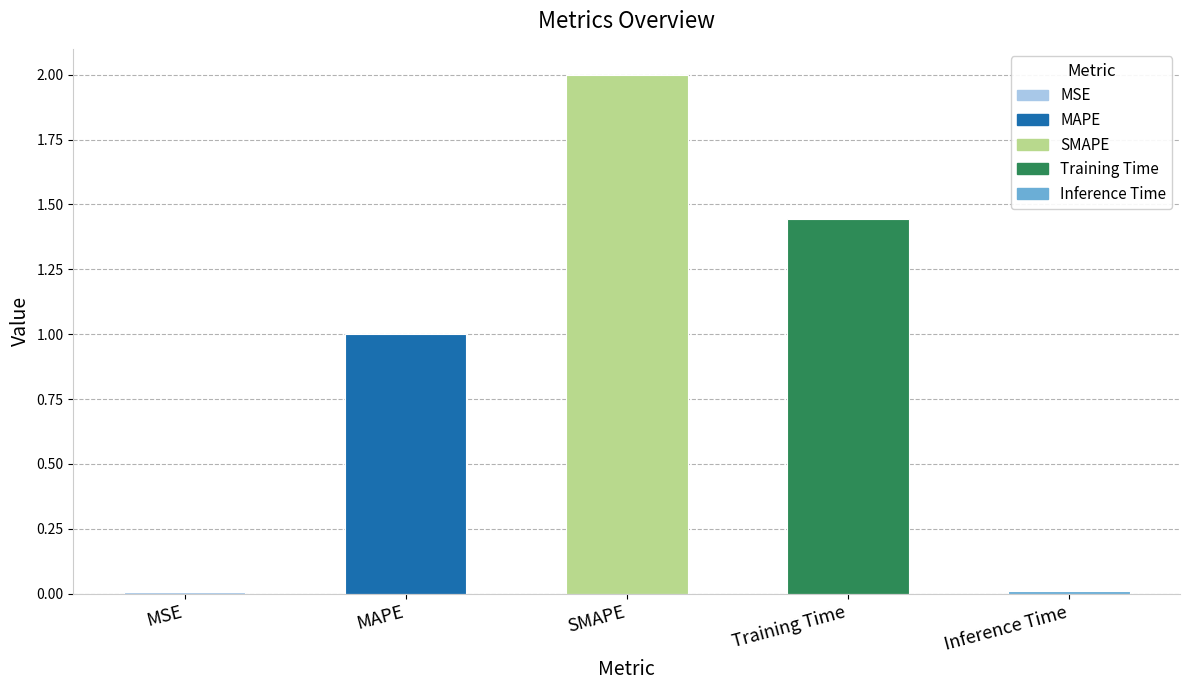

What is the sum of all values?

4.5